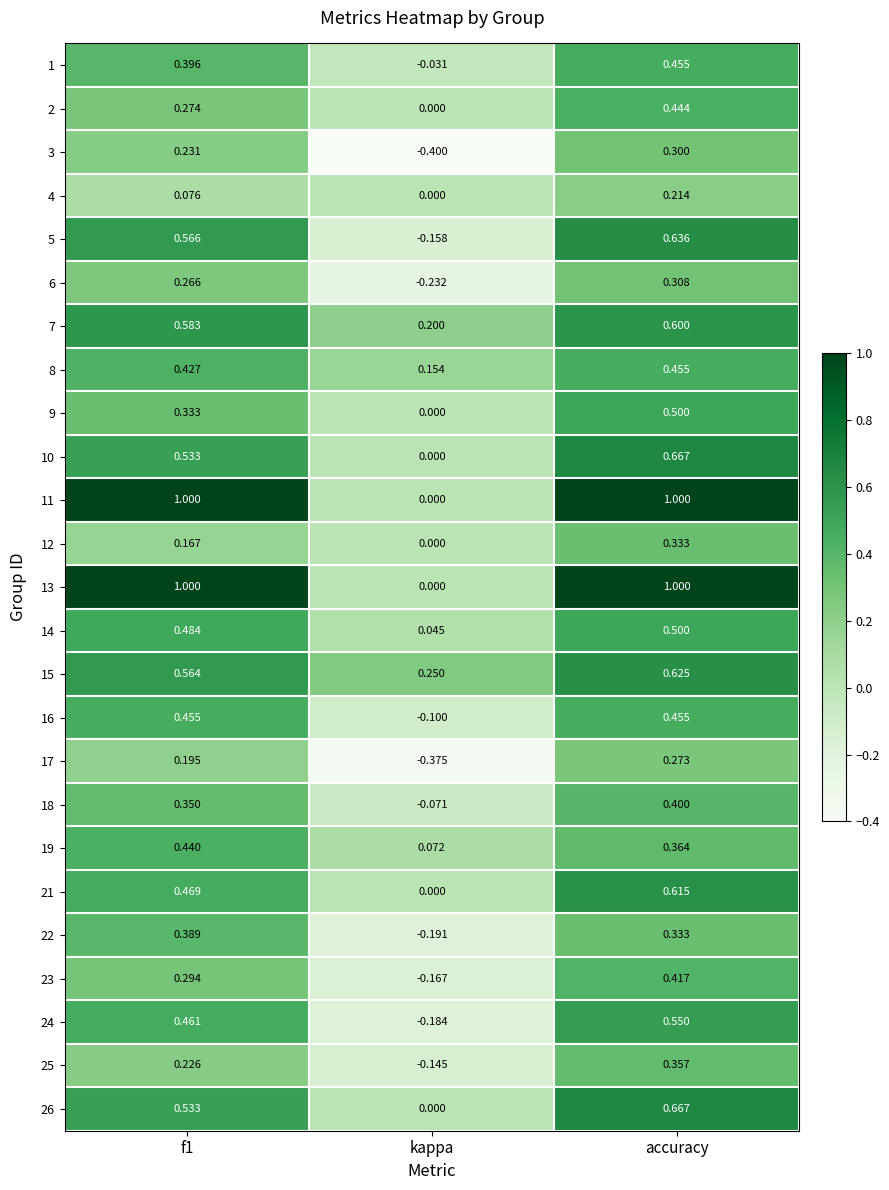

At which category is the sum across all series the highest?

accuracy